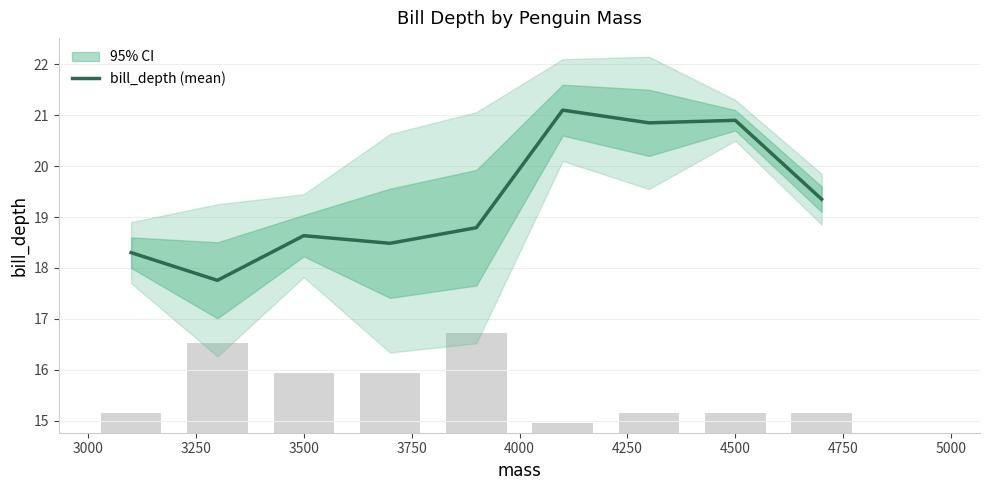

What is the greatest value displayed?

21.1